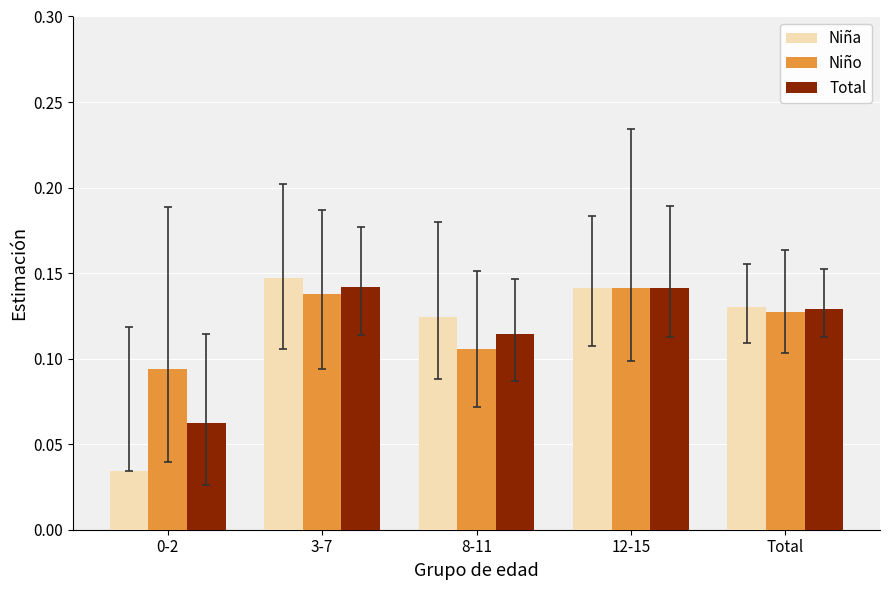

Which series has the widest spread of values?

Niña